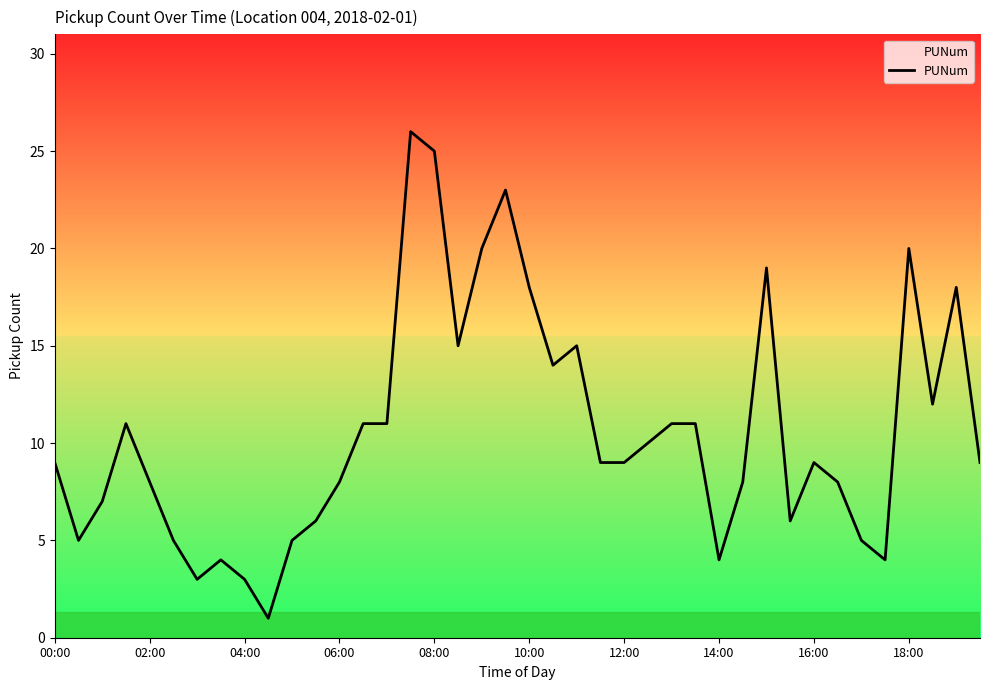

What is the greatest value displayed?

26